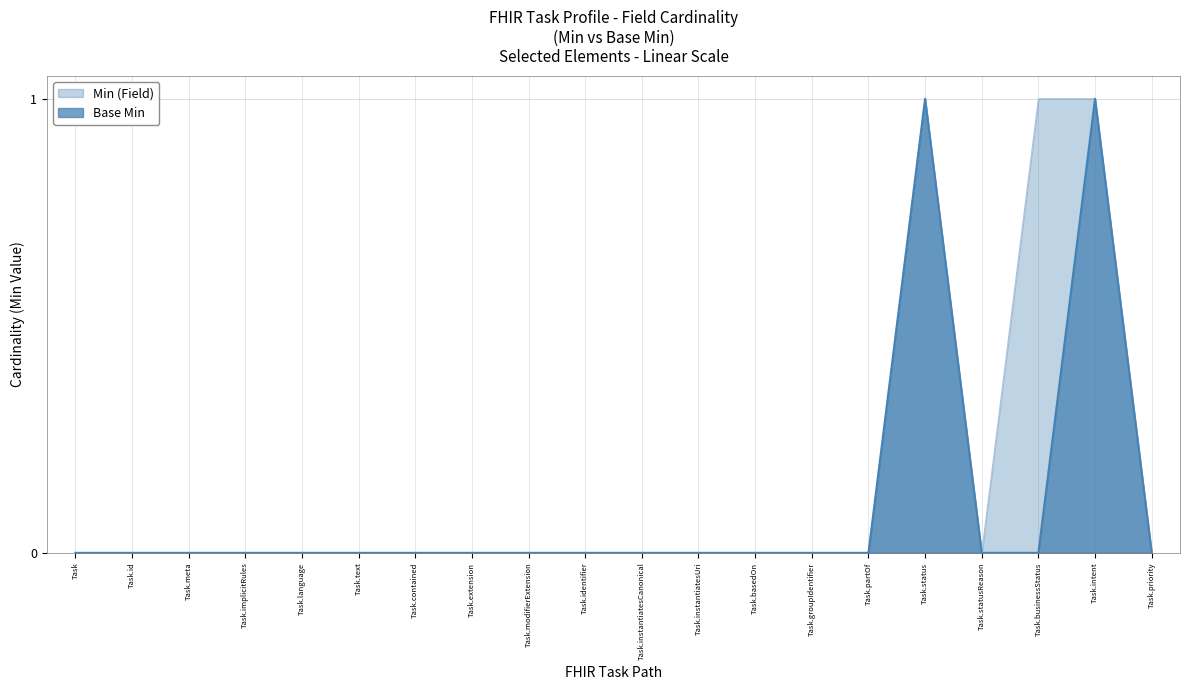

Where is Min (Field) nearest to the value 0?

Task